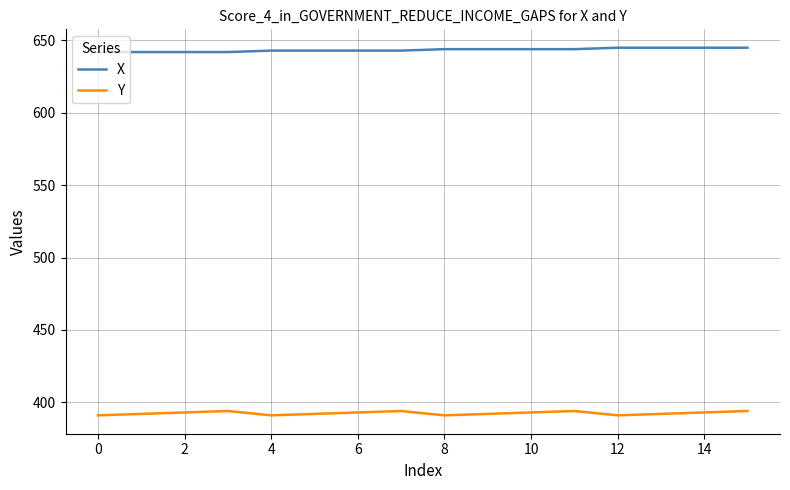

List the series in order of their overall mean, highest first.

X, Y